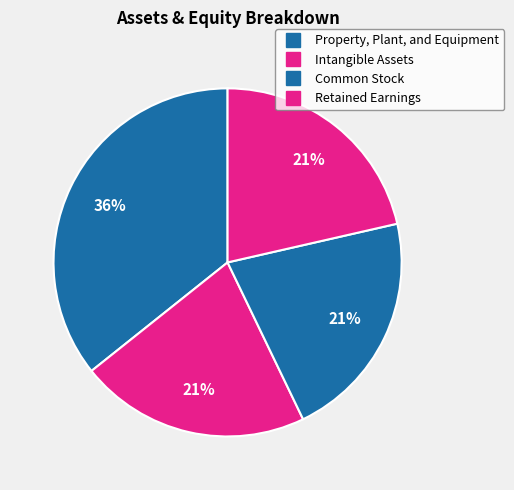

True or false: Retained Earnings accounts for 14% of the total.

False